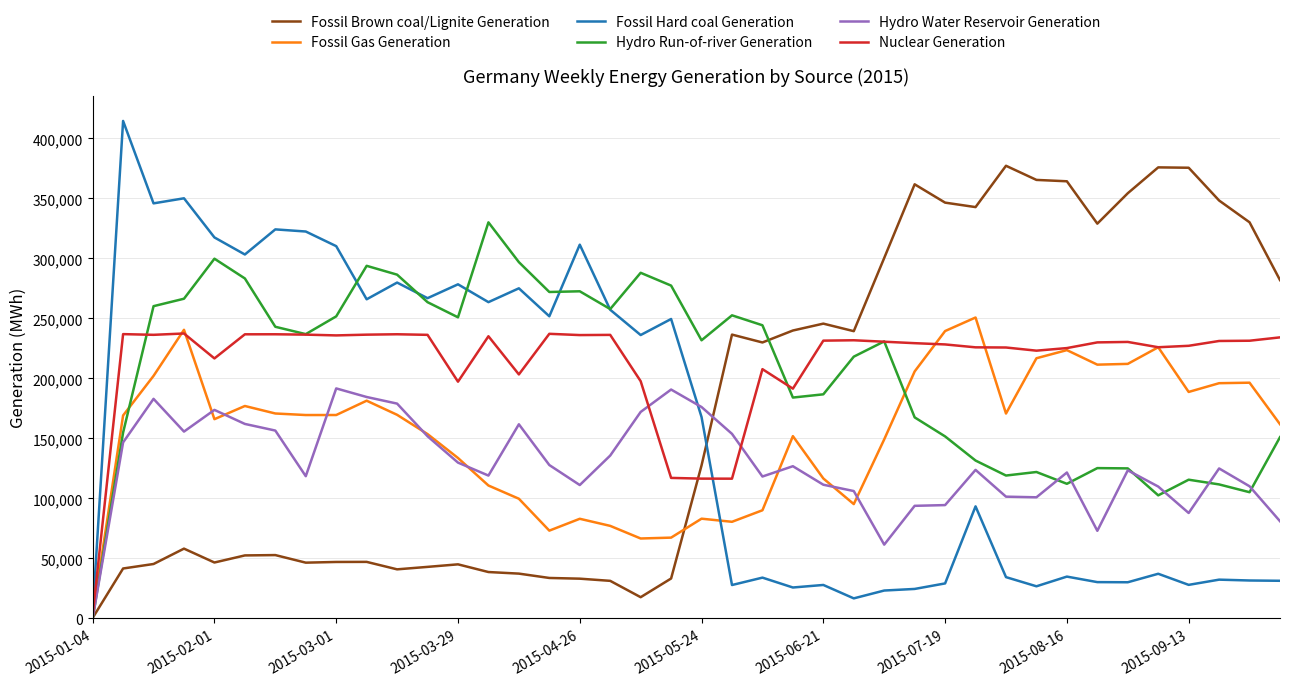

What is the average value of the Hydro Water Reservoir Generation series?

128775